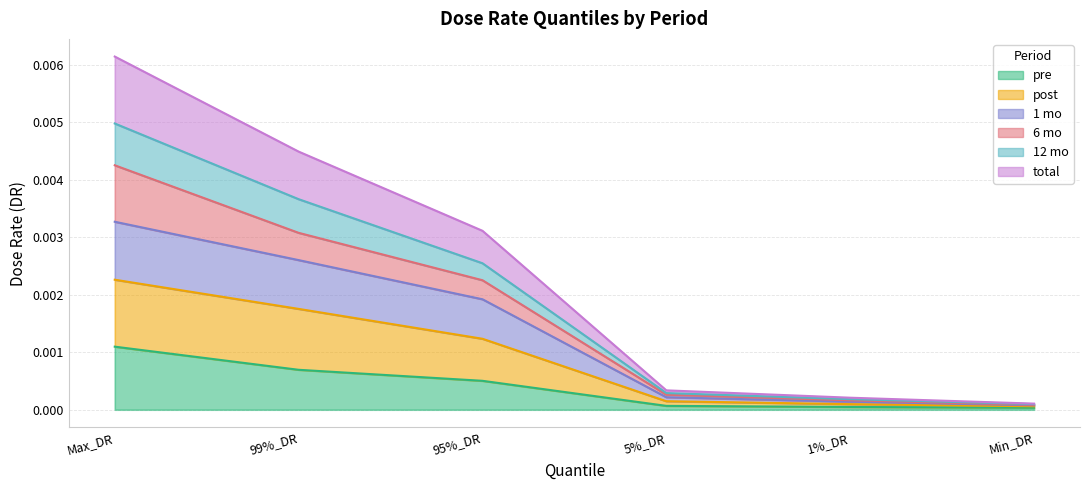

At which label does pre reach its peak?

Max_DR